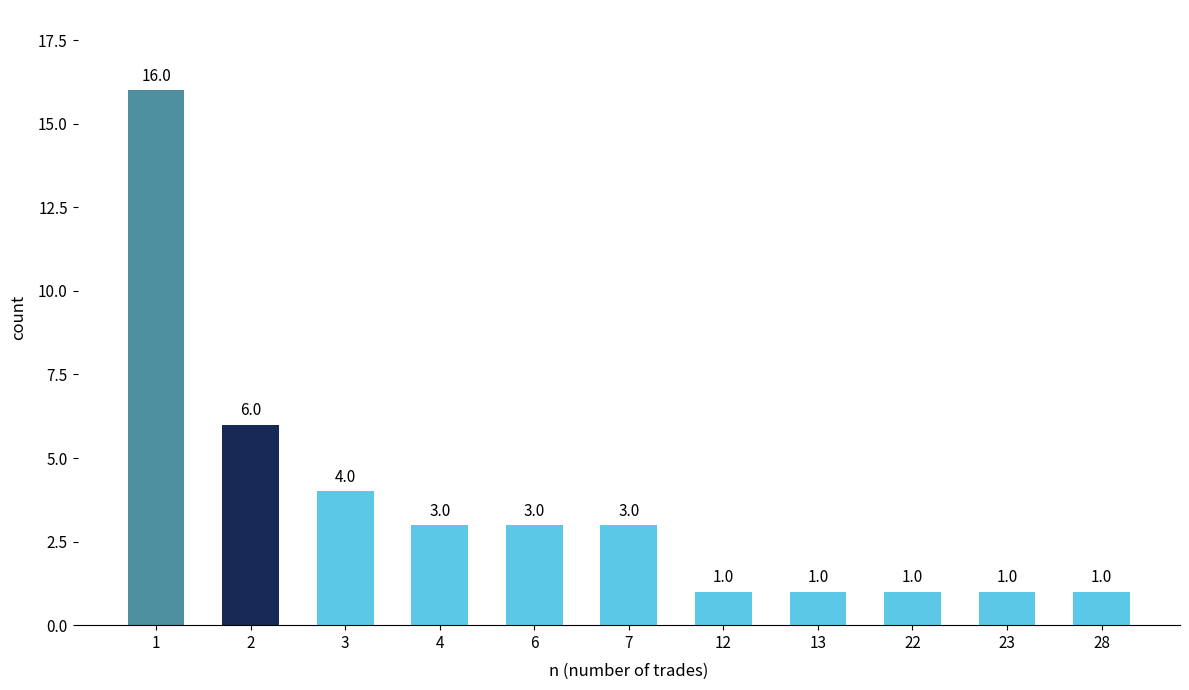

Count the number of data series in this chart.

1